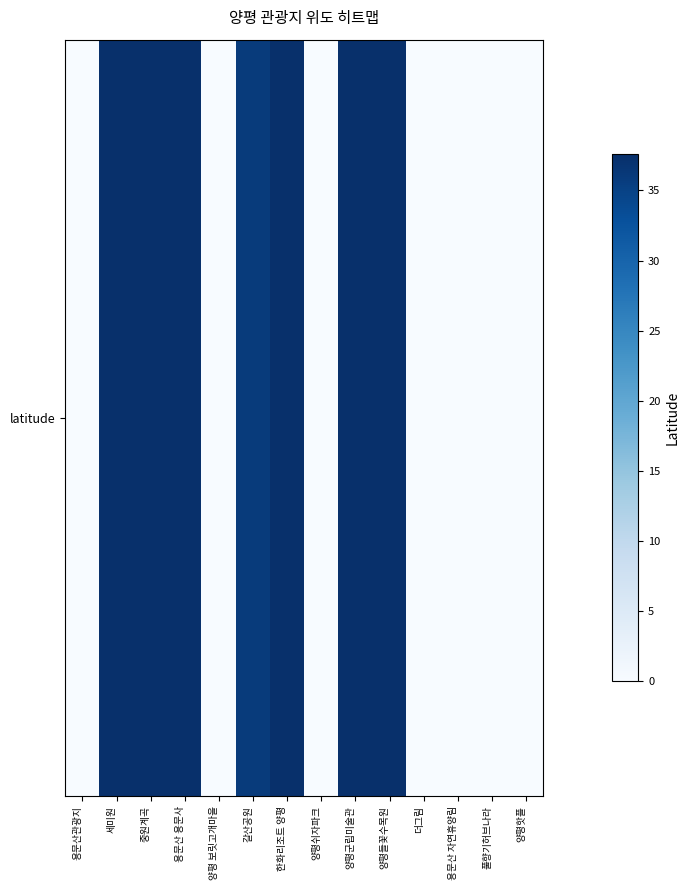

Is it true that the value at 갈산공원 is 10.0?

False